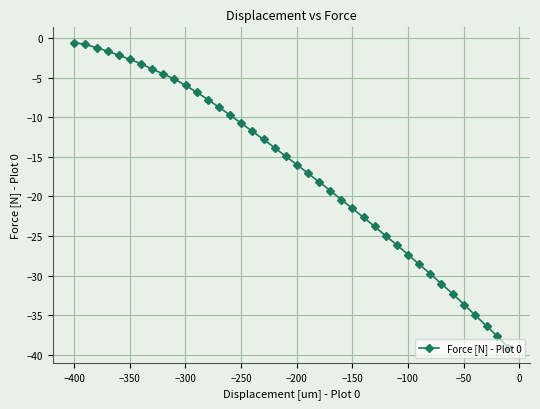

What is the difference between the second highest and minimum values?

38.2